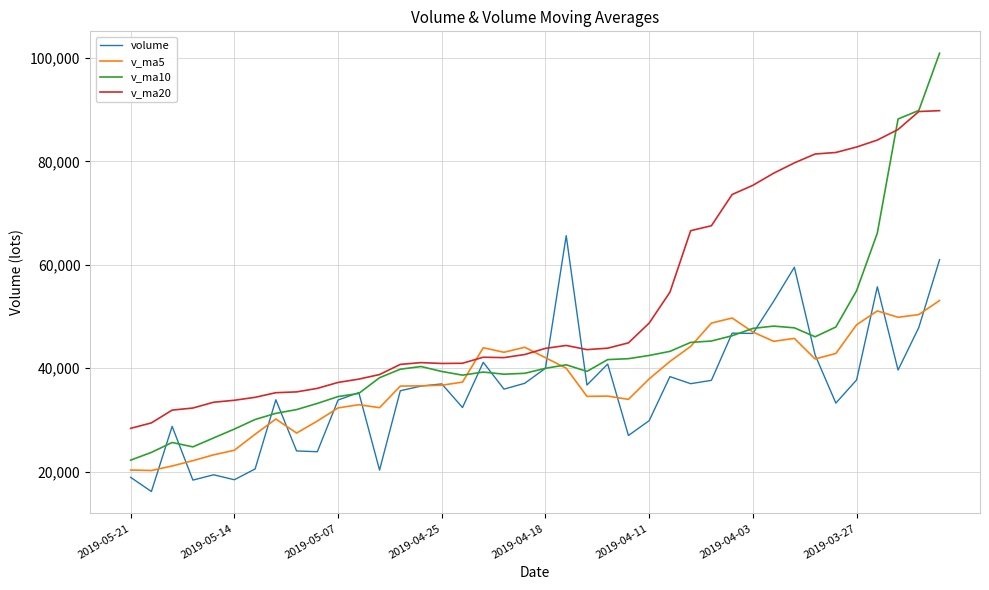

Which series has the largest total across all categories?

v_ma20